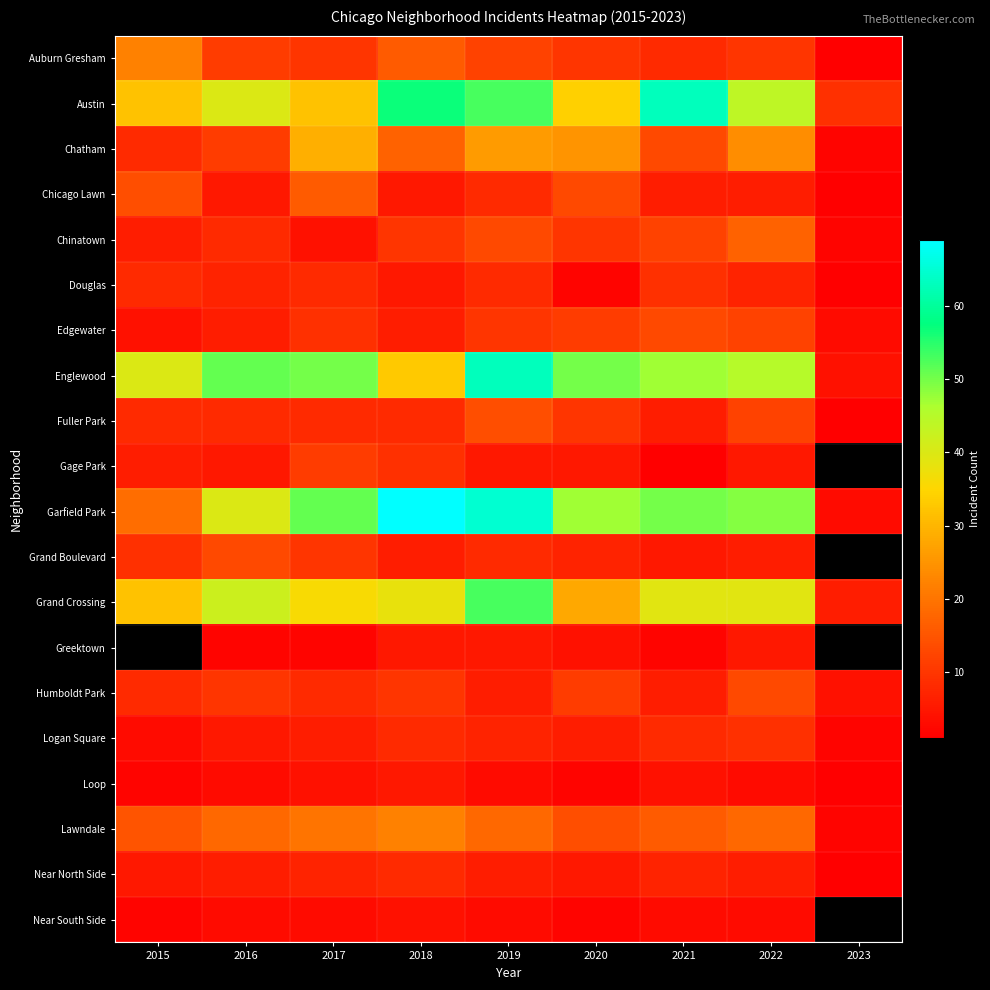

At which category does the chart reach its peak across all series?

2018